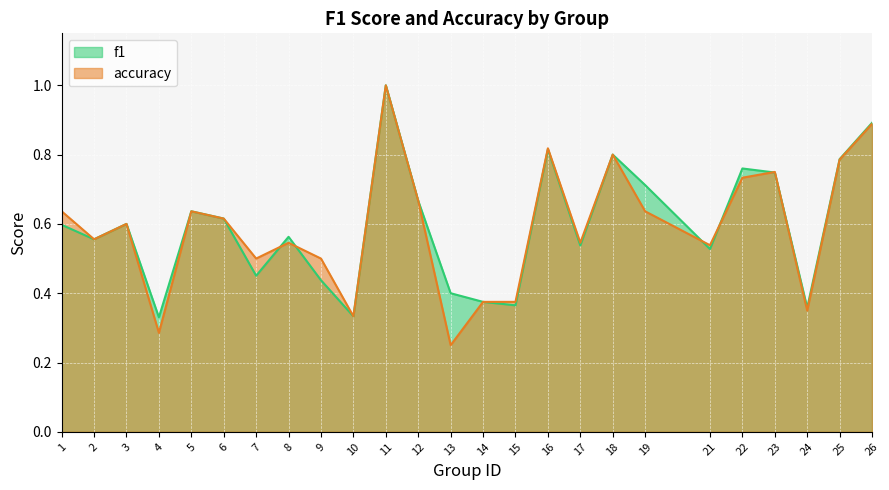

Between 14 and 21, which series saw the biggest shift?

accuracy